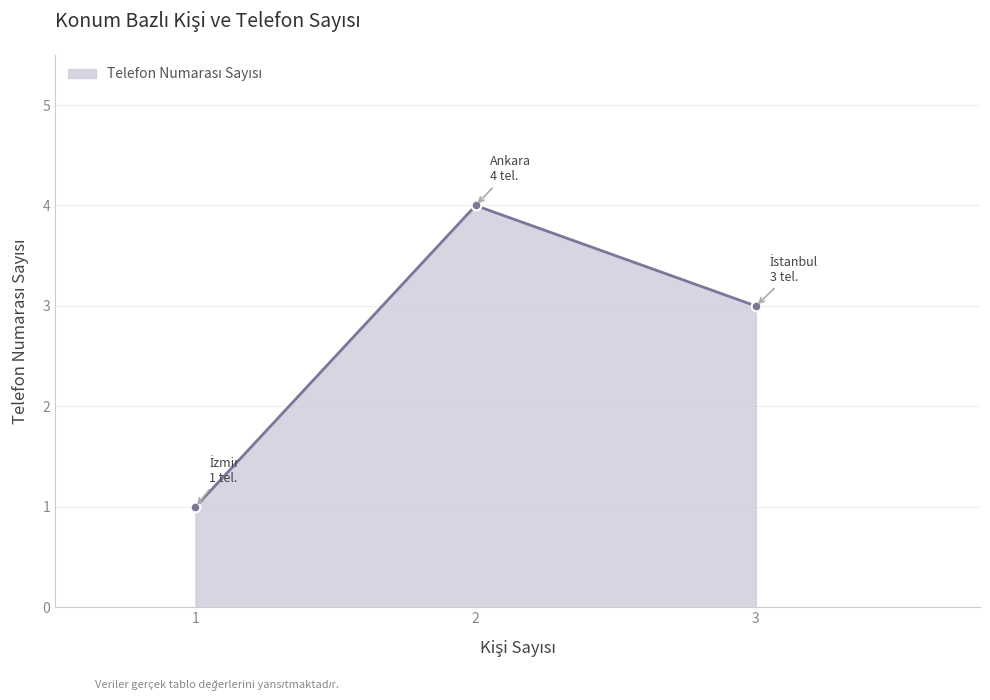

Approximately how many times larger is the value at 1 compared to 3?

0.3